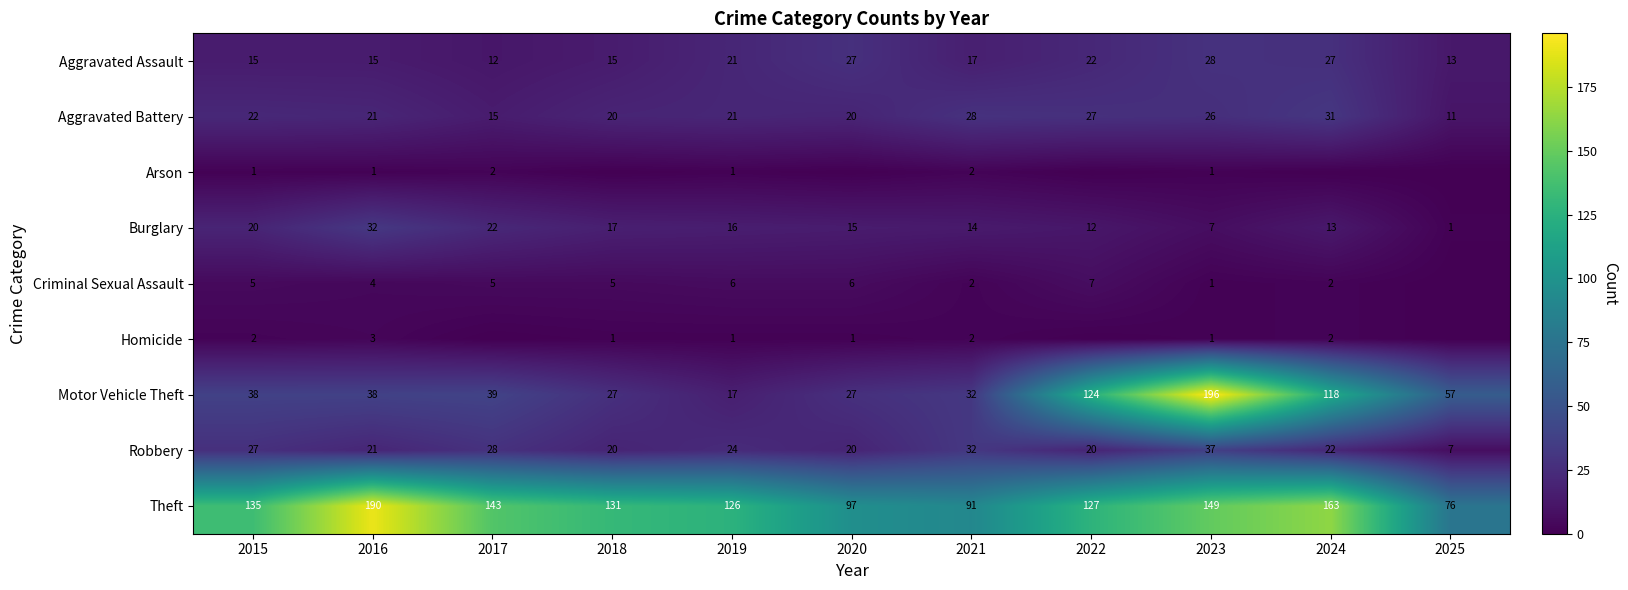

What is the difference between the maximum and second lowest values in the Robbery series?

17